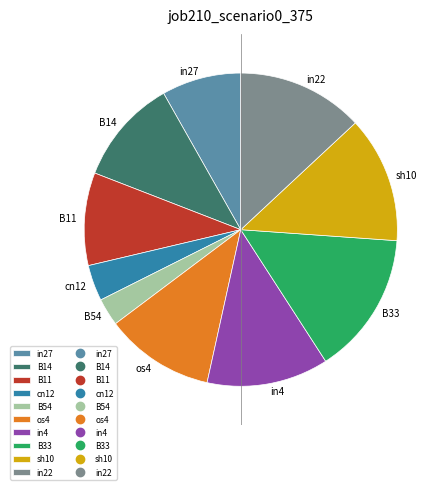

True or false: B33 accounts for 7% of the total.

False